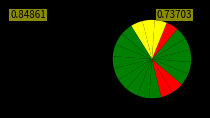

How many slices are in this pie chart?

20